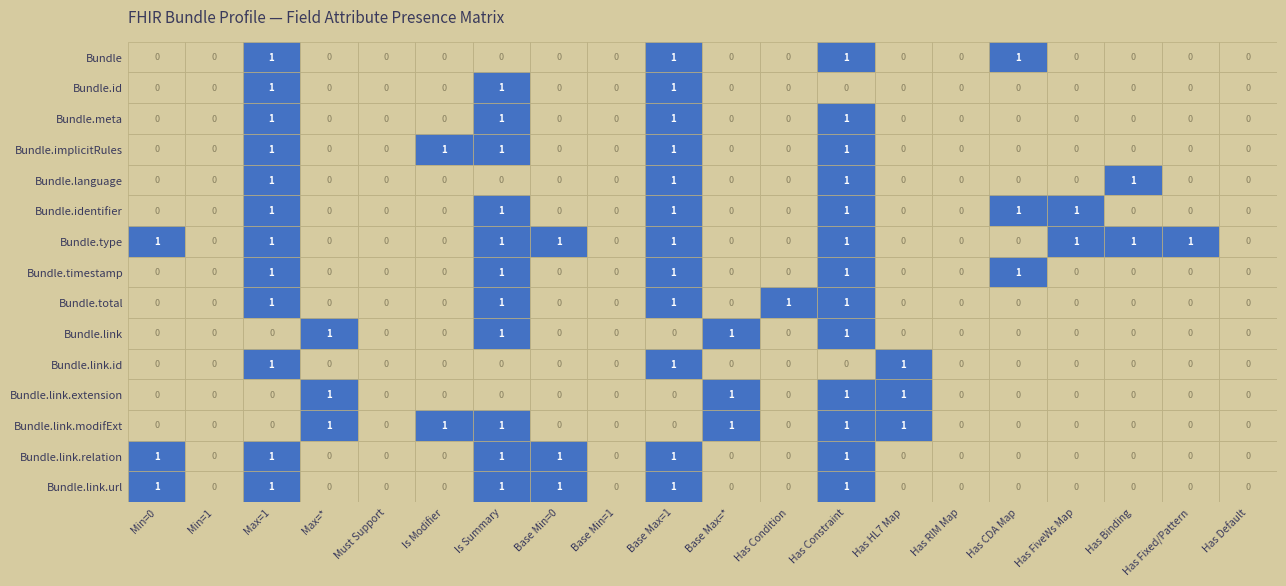

Which series has the largest total across all categories?

Bundle.type